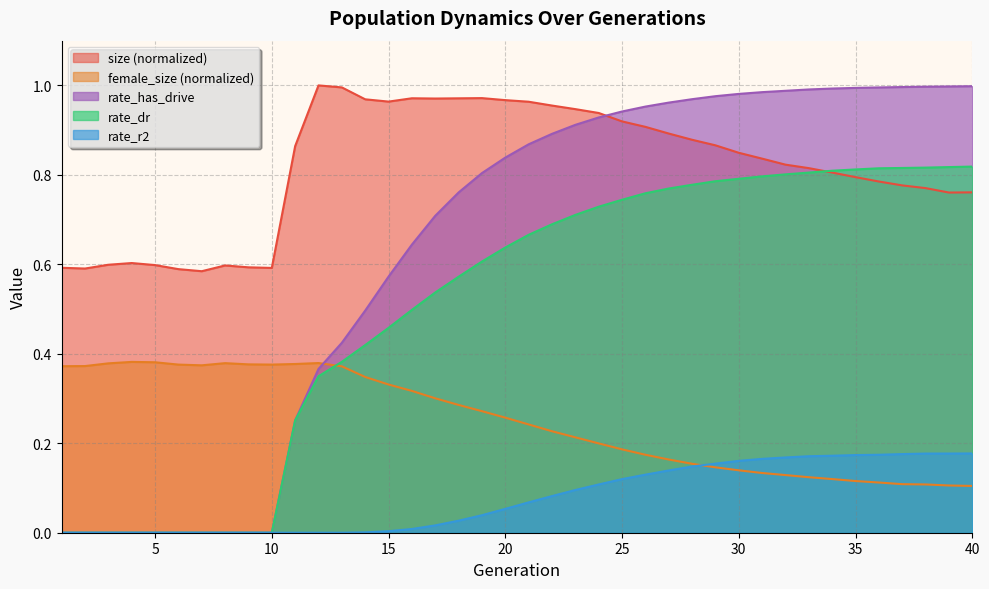

Does the chart display data point markers on the line(s)?

No